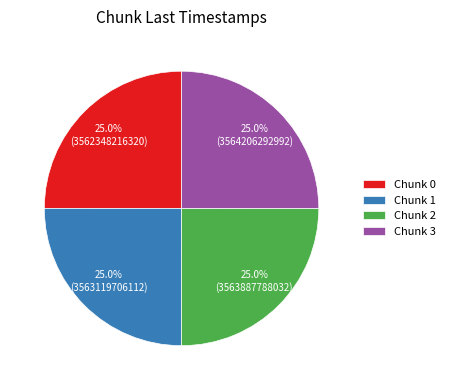

Does any single category account for the majority?

No